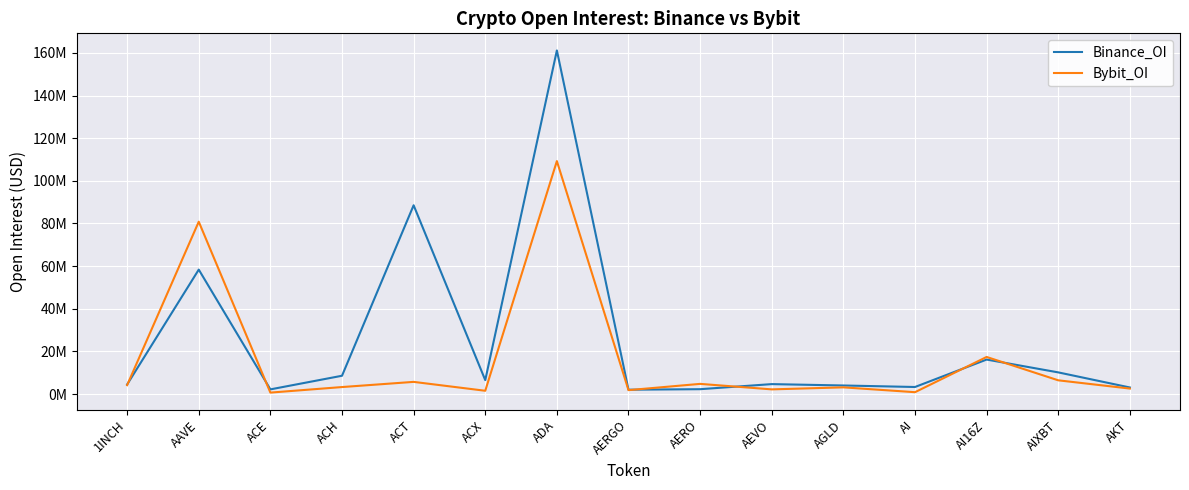

Reading left to right, extract all data points from this chart.

Binance_OI: 4472643	58346732	2181929	8571844	88521619	6520912	161132725	2033678	2270182	4649789	4007332	3298006	16165999	10151319	3069723
Bybit_OI: 4163298	80816066	668087	3271880	5699743	1530479	109240740	1828307	4759811	2184548	3129396	865807	17382855	6431397	2563992